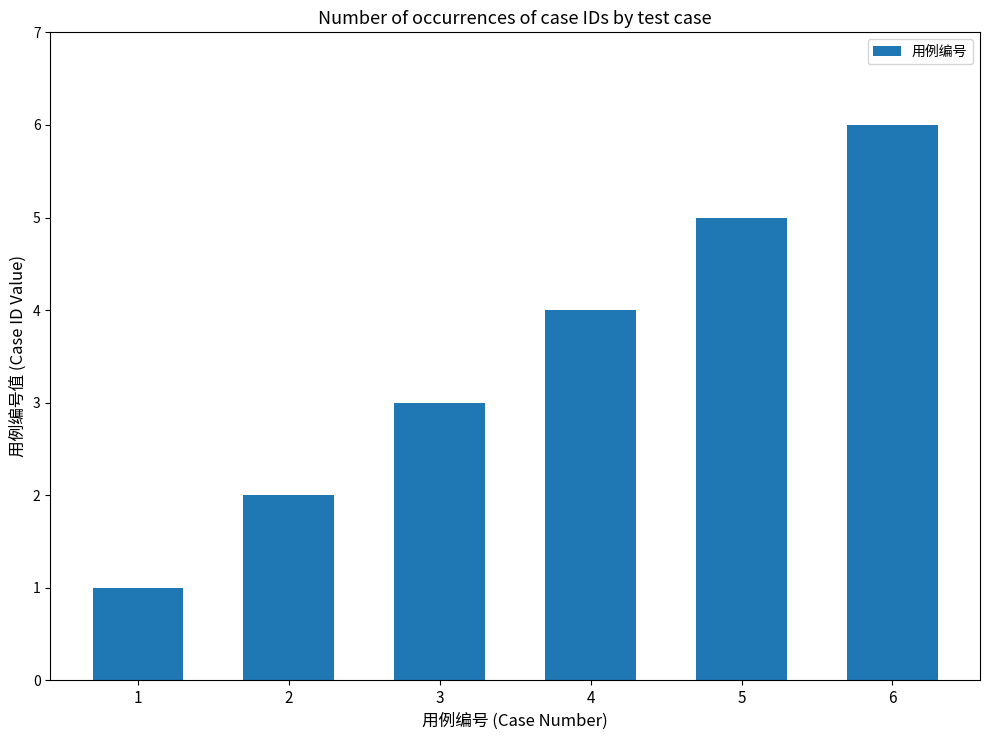

What is the value of the 2nd bar from the left?

2